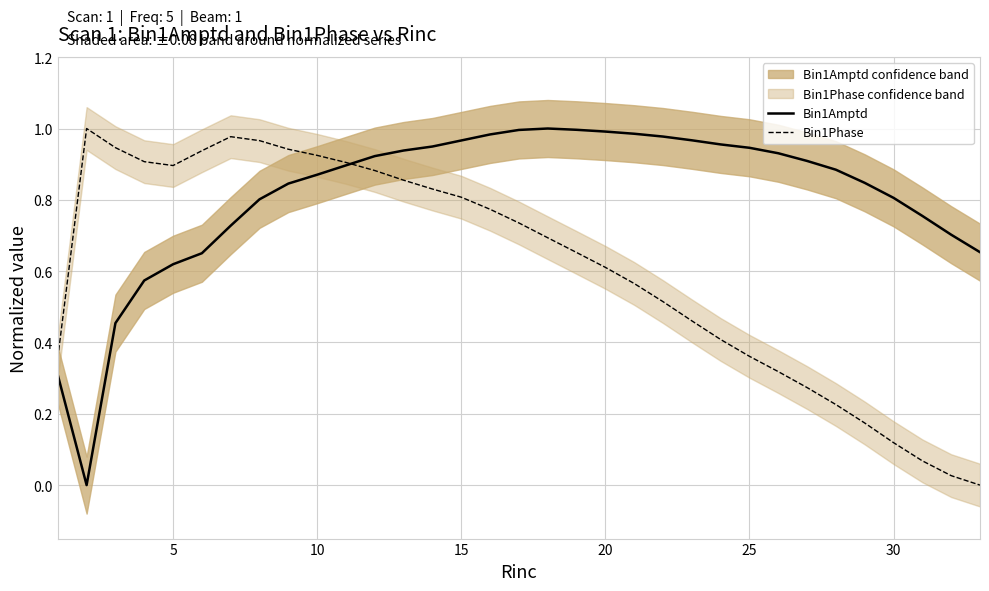

List the series in order of their overall mean, lowest first.

Bin1Phase, Bin1Amptd